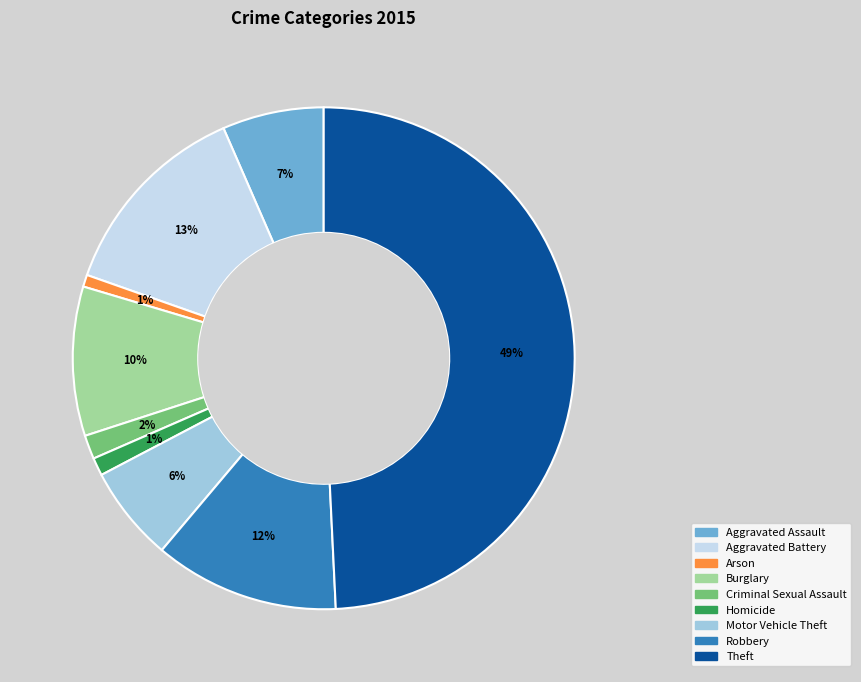

The Arson slice represents 12% of the pie. True or false?

False